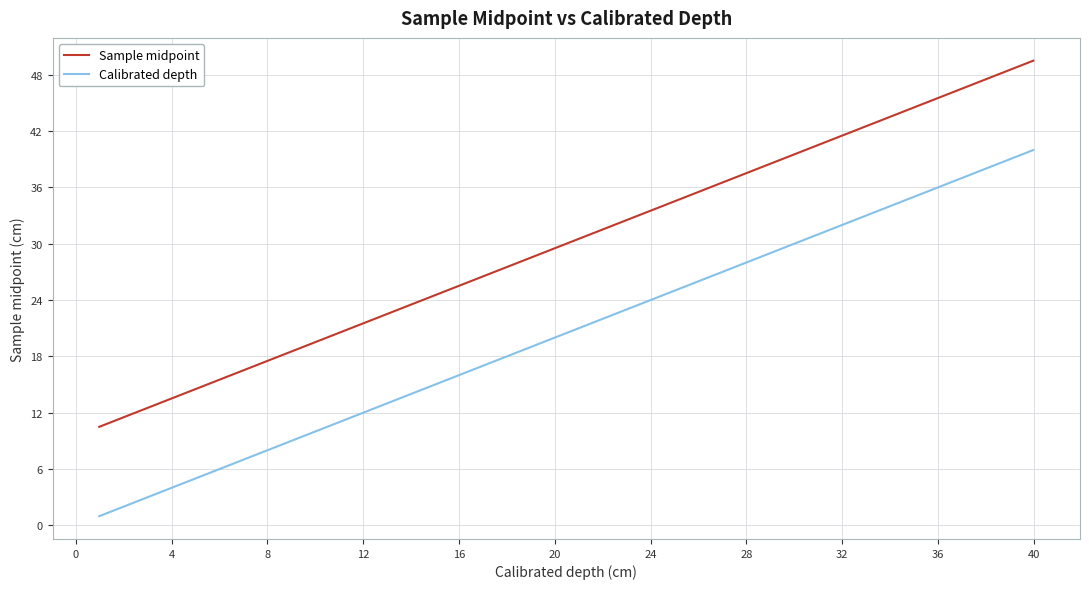

What is the difference between the maximum and minimum values in the Calibrated depth series?

39.0